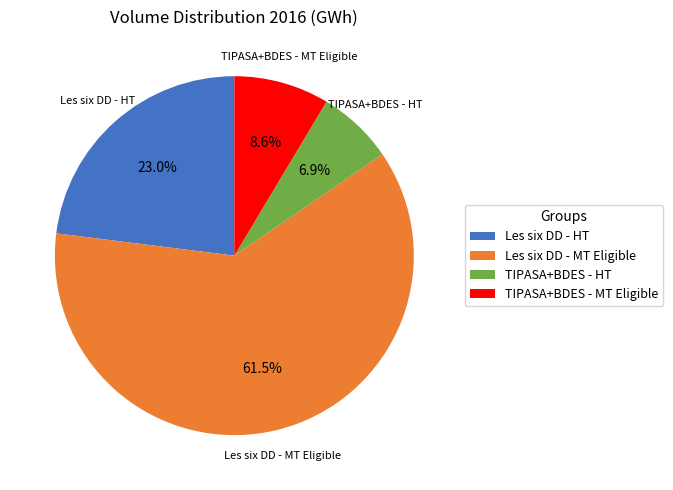

How much of the chart is everything except Les six DD - HT?

77.0%